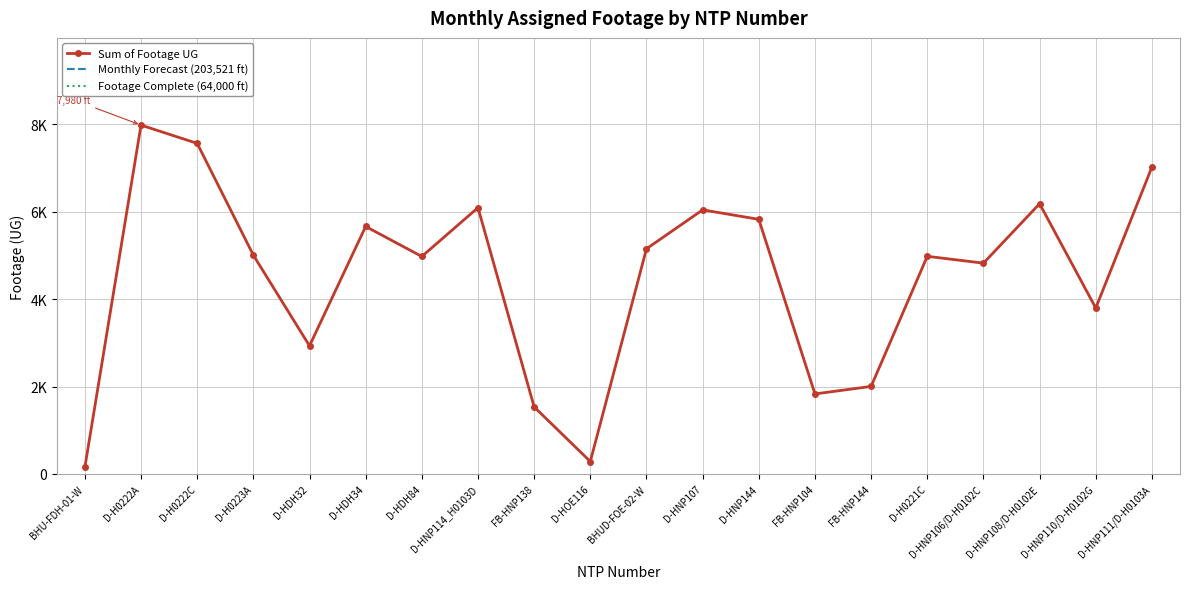

True or false: Sum of Footage UG has a value of 441 at FB-HNP144.

False